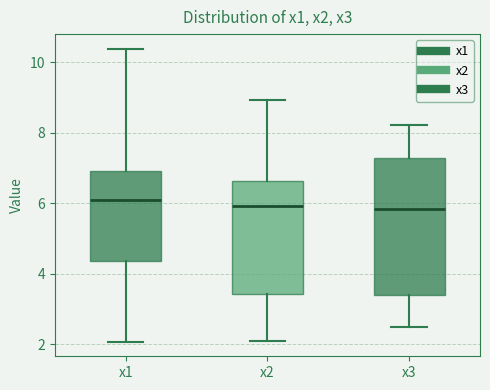

Reading left to right, read every box against the y-axis: the position of its median line, the range the box covers, and the ends of its whiskers. The values are not printed on the chart, so give them approximately, as read against the axis.

x1: median 6.0, box 4.4 to 7.0, whiskers 2.0 to 10.4
x2: median 6.0, box 3.4 to 6.6, whiskers 2.0 to 9.0
x3: median 5.8, box 3.4 to 7.2, whiskers 2.4 to 8.2